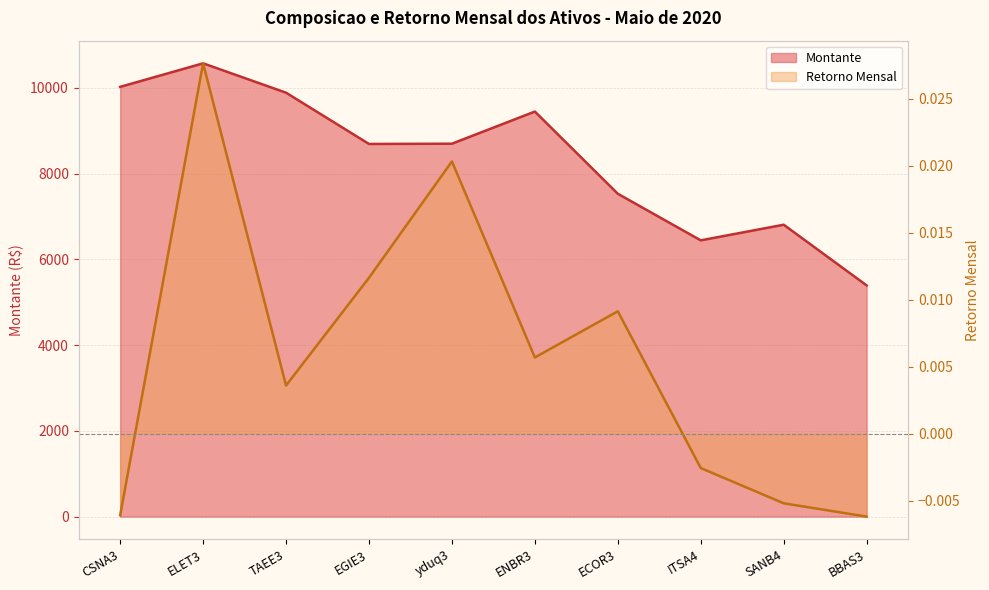

Which series has the widest spread of values?

Montante